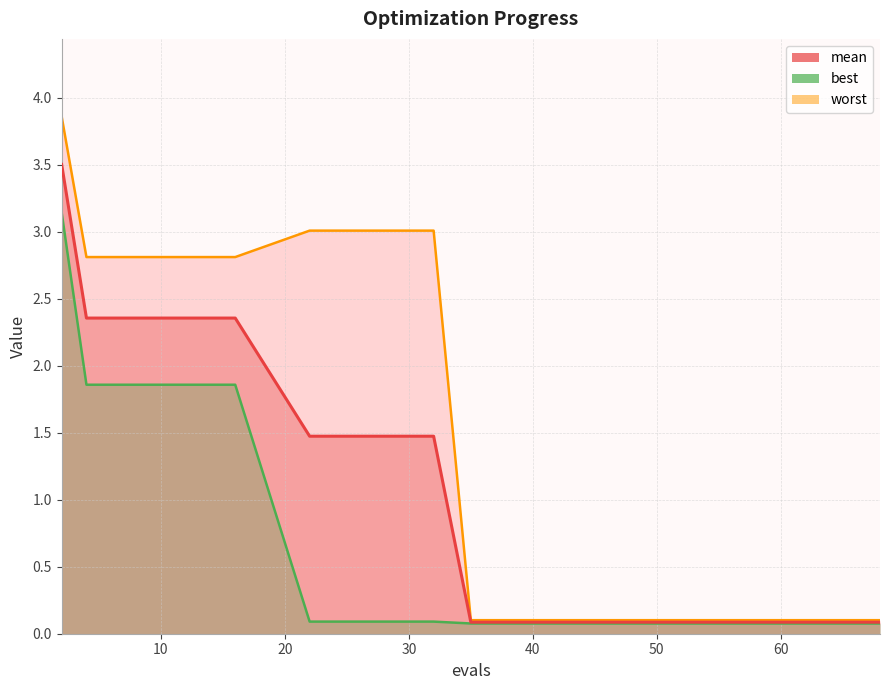

Reading right to left, transcribe all the data shown in this chart.

mean: 0.1	0.1	0.1	0.1	0.1	0.1	0.1	1.5	1.5	1.5	2.4	2.4	2.4	2.4	3.5
best: 0.1	0.1	0.1	0.1	0.1	0.1	0.1	0.1	0.1	0.1	1.9	1.9	1.9	1.9	3.1
worst: 0.1	0.1	0.1	0.1	0.1	0.1	0.1	3.0	3.0	3.0	2.8	2.8	2.8	2.8	3.9